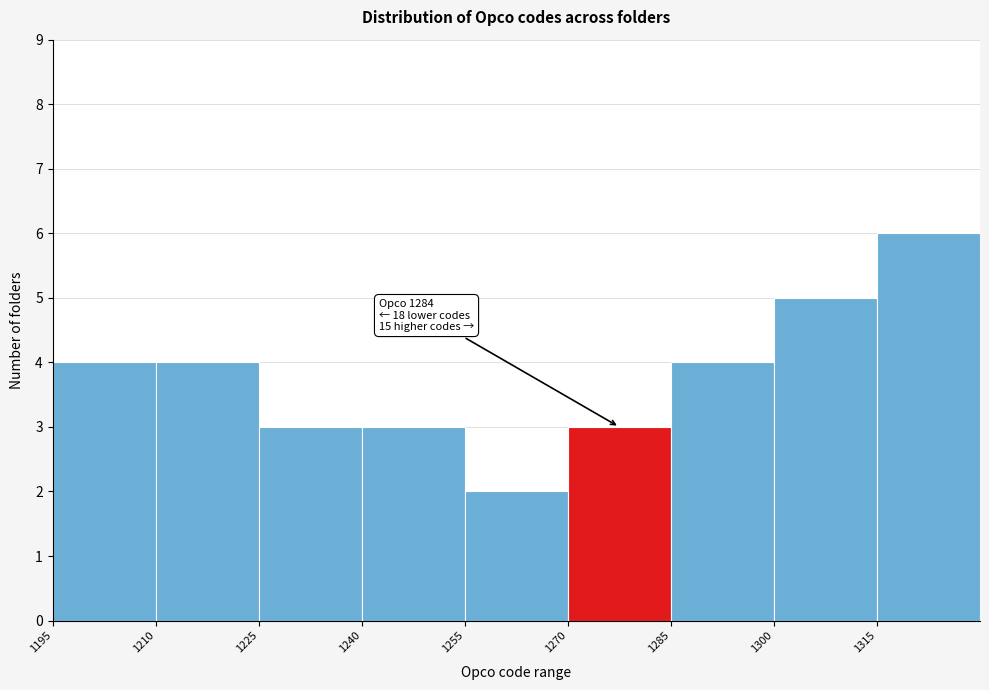

Which range on the x-axis has the tallest bar?

1315 to 1330